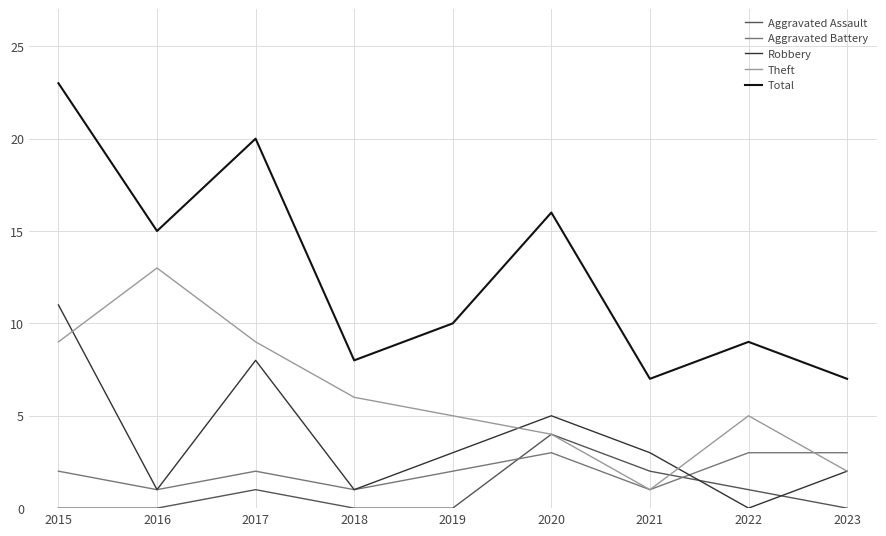

The Theft series shows 1 at 2020. True or false?

False